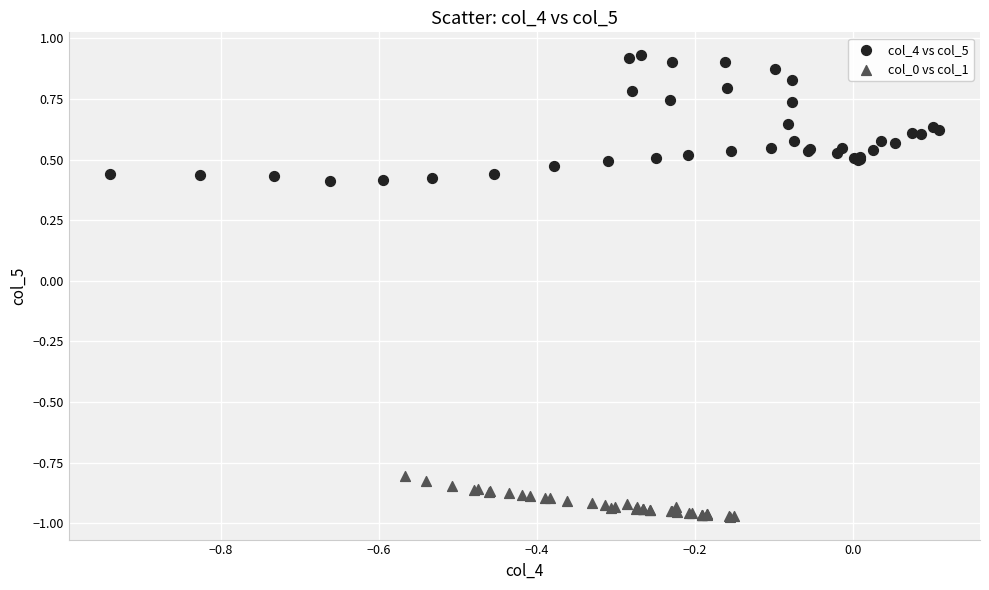

Which series has the widest spread of Y values?

col_4 vs col_5